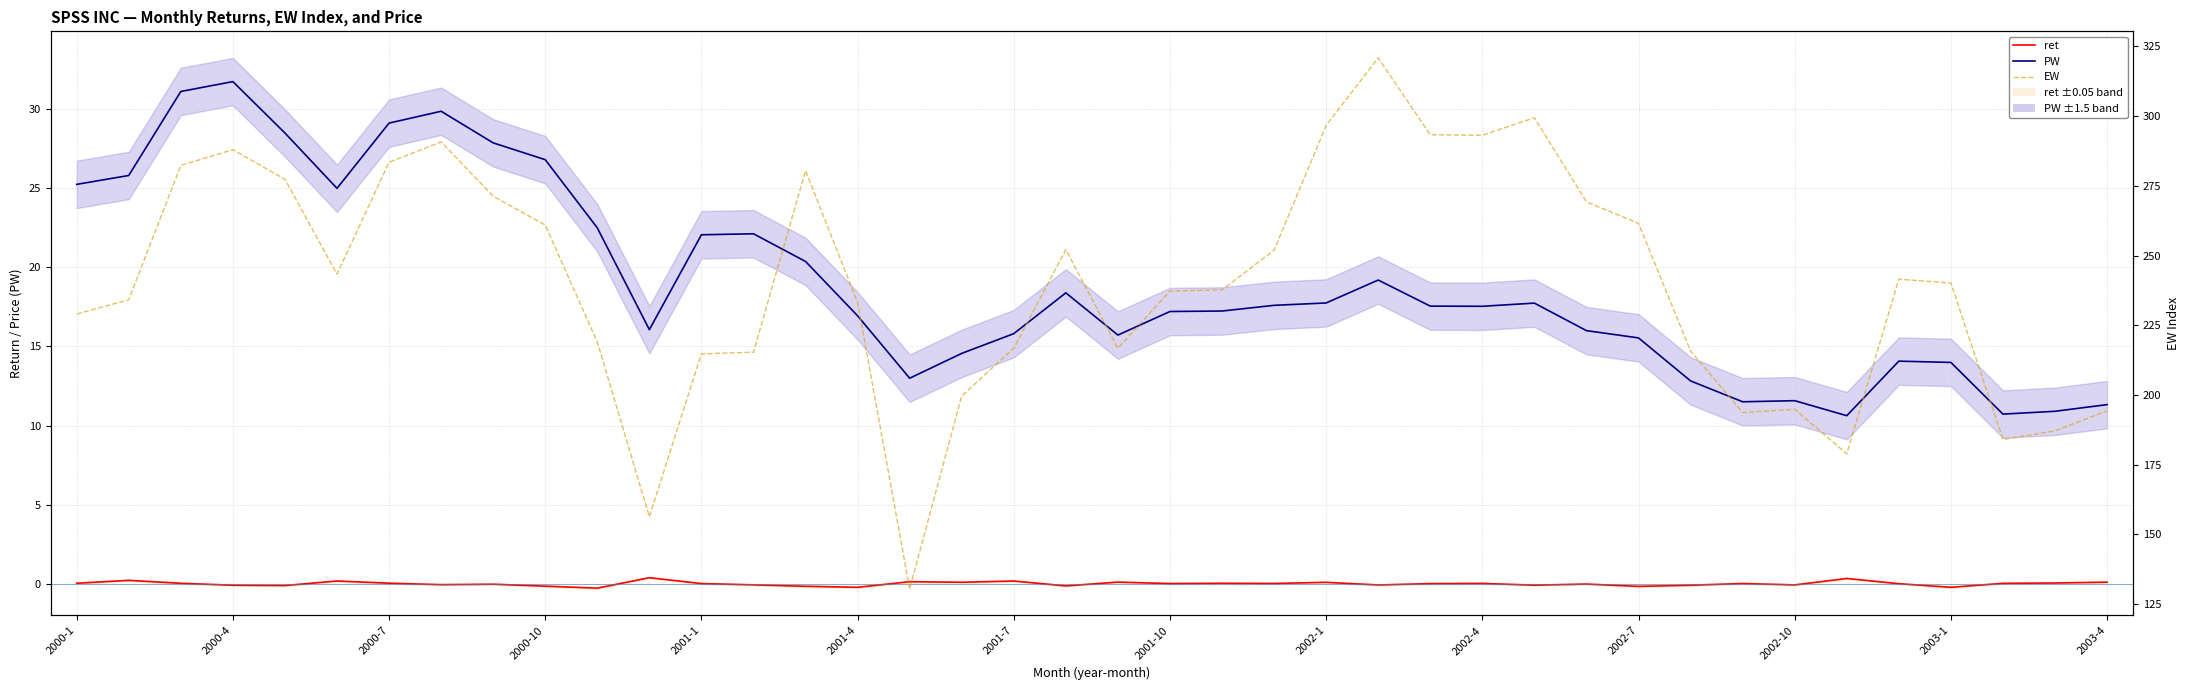

Is the value of ret at 22 greater than the value of EW at 22?

No